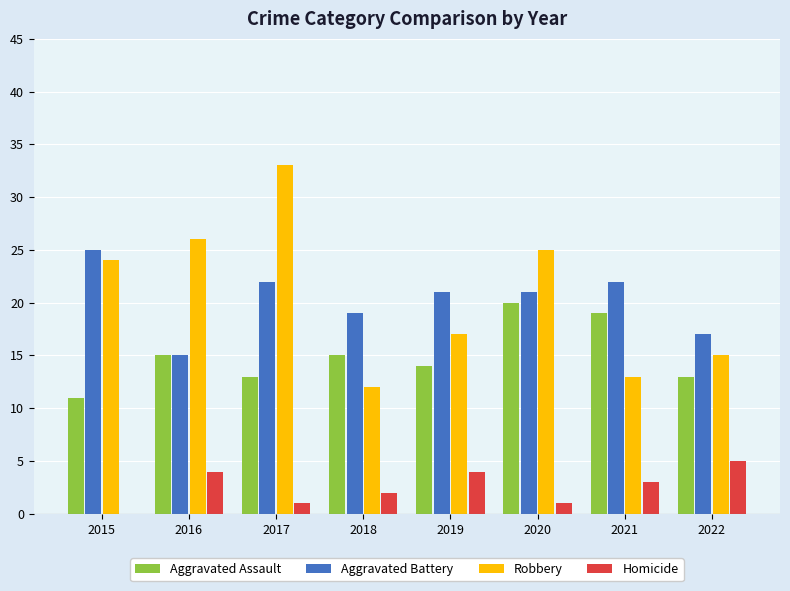

Which series has the largest range (max minus min)?

Robbery